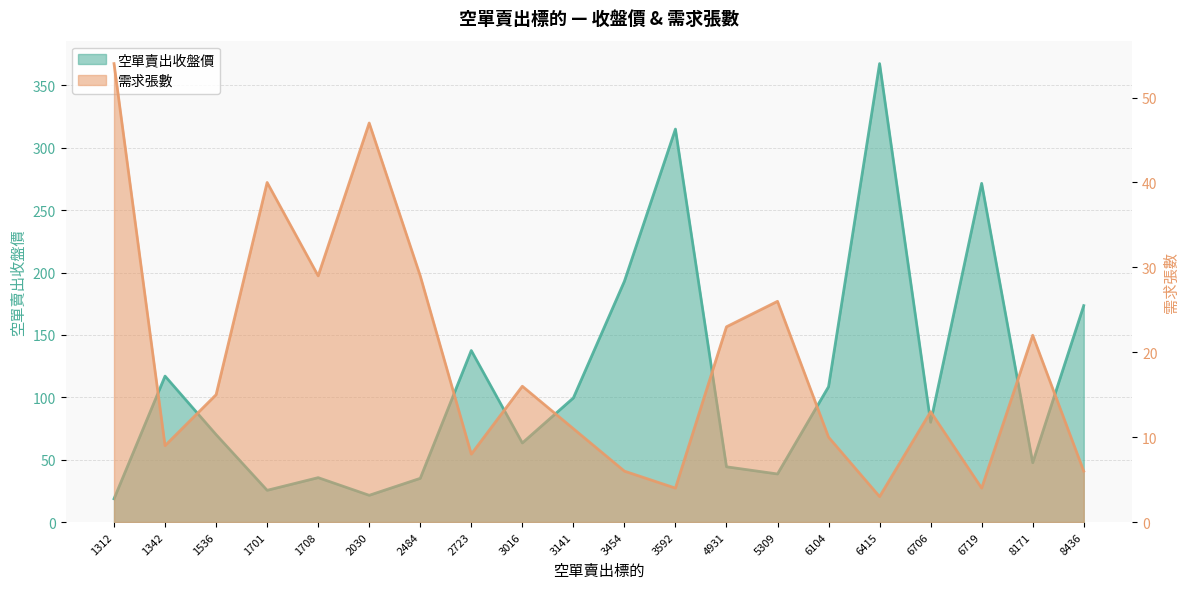

How many lines are shown in the chart?

2